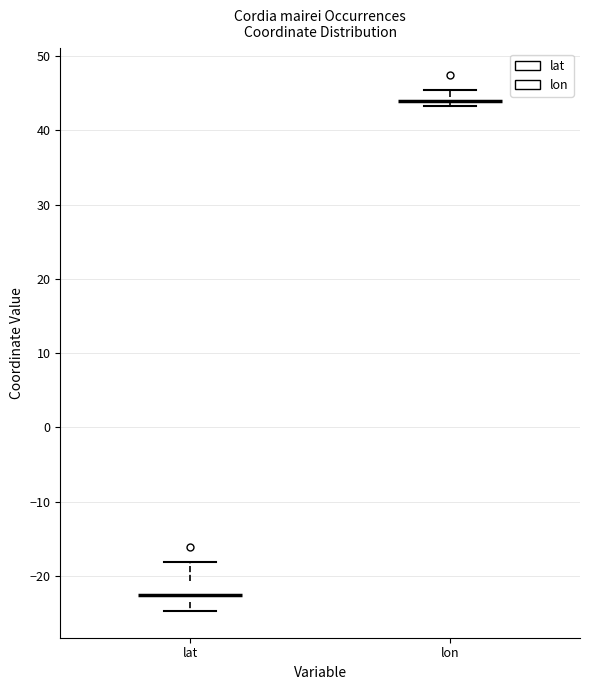

Which box is the tallest, from its lower edge to its upper edge?

lat